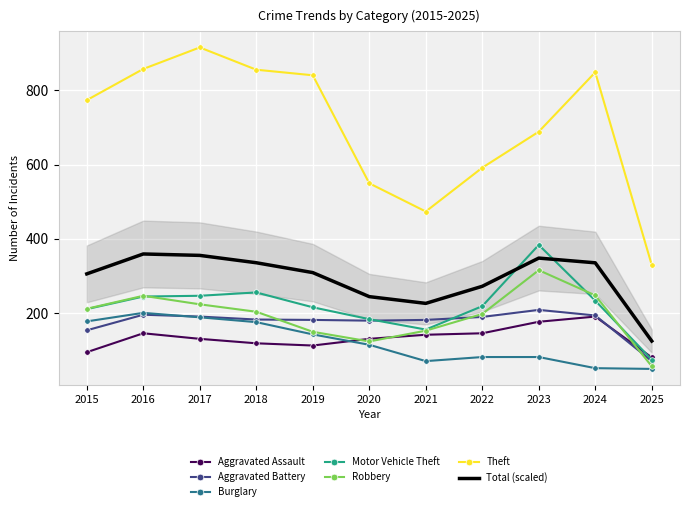

At which category is the sum across all series the highest?

2017